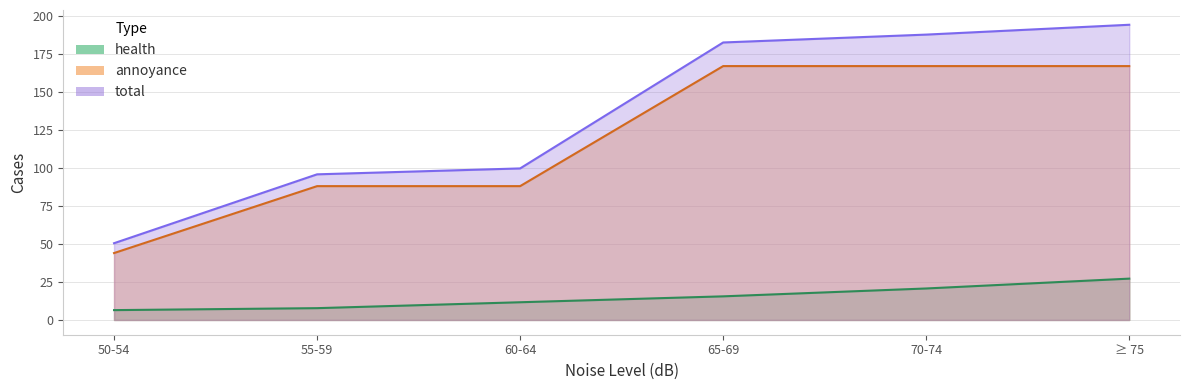

True or false: total and health cross at least once.

False